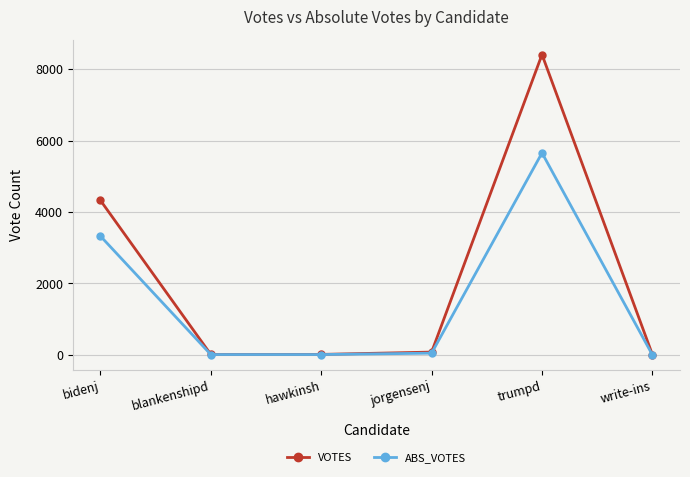

In VOTES, how many points are higher than both neighbors (excluding endpoints)?

1